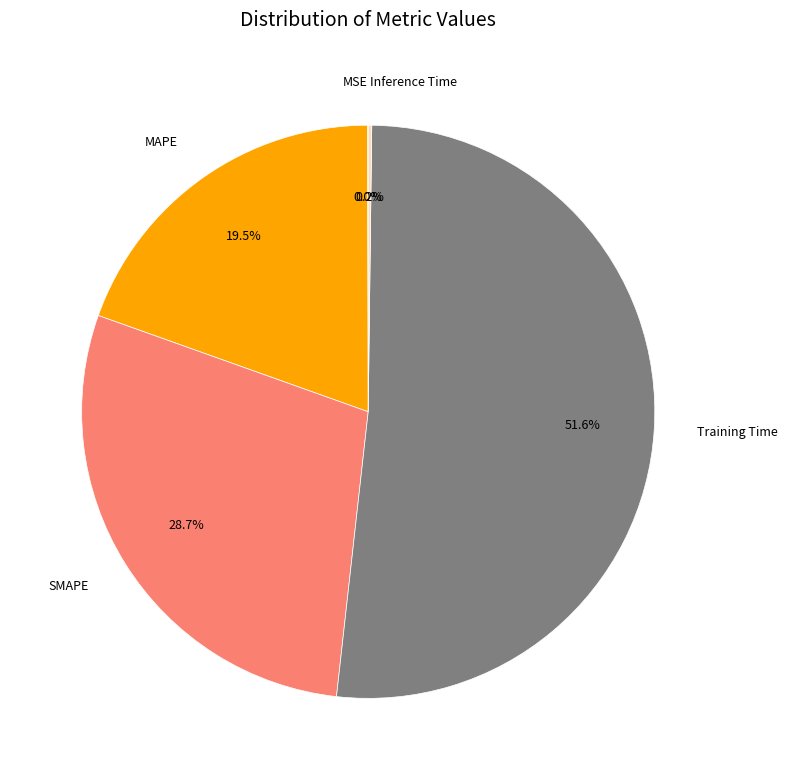

What percentage do SMAPE and MAPE together represent?

48.2%